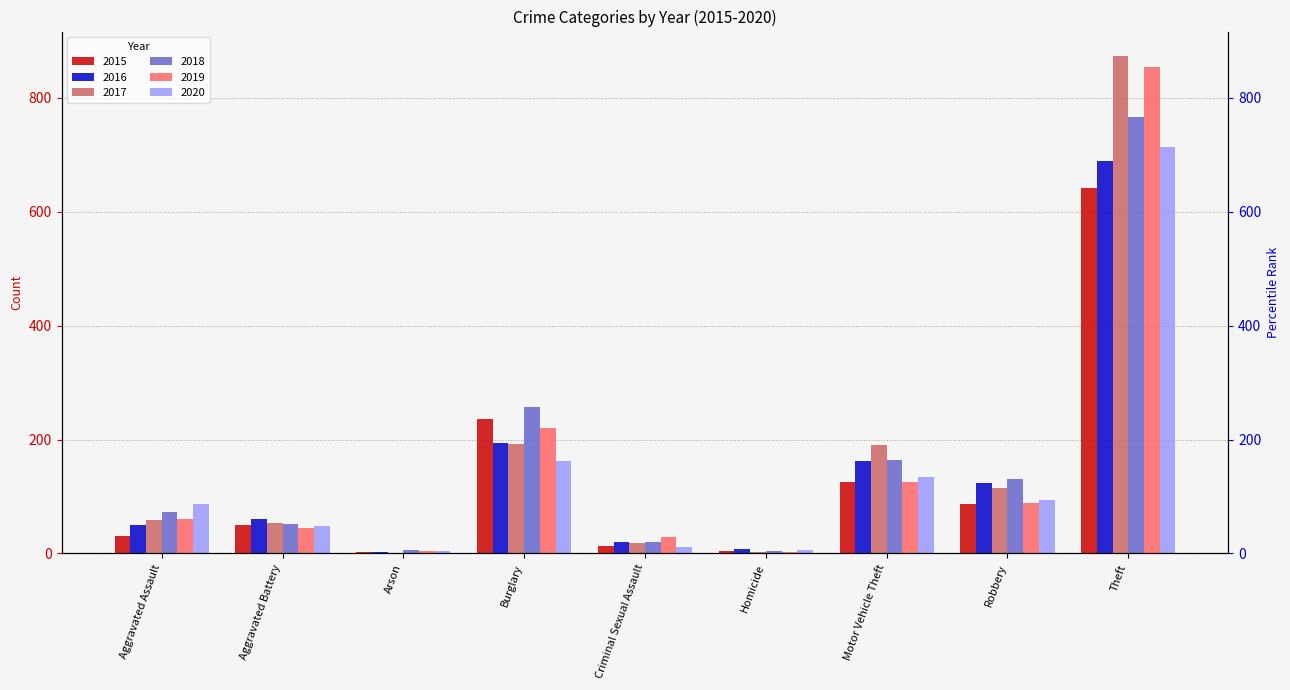

Rank the series at Homicide from lowest to highest value.

2017, 2019, 2015, 2018, 2020, 2016